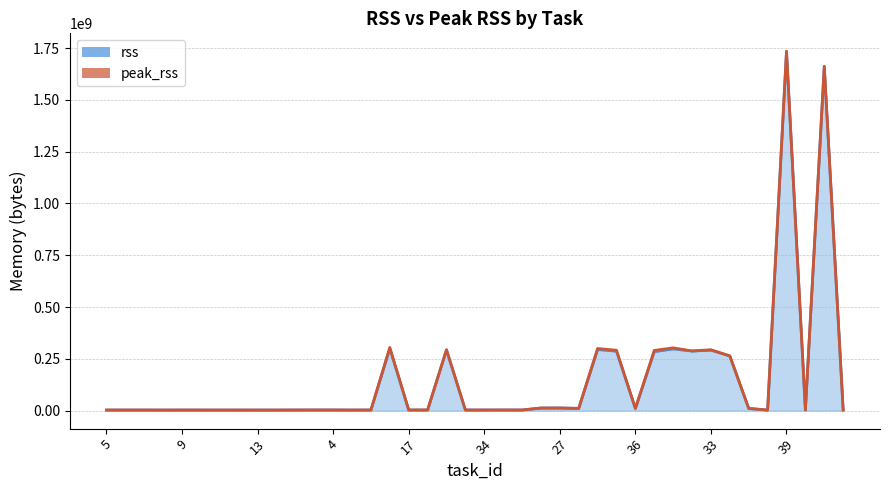

Is it true that peak_rss (line) equals 3284992 at 19?

True